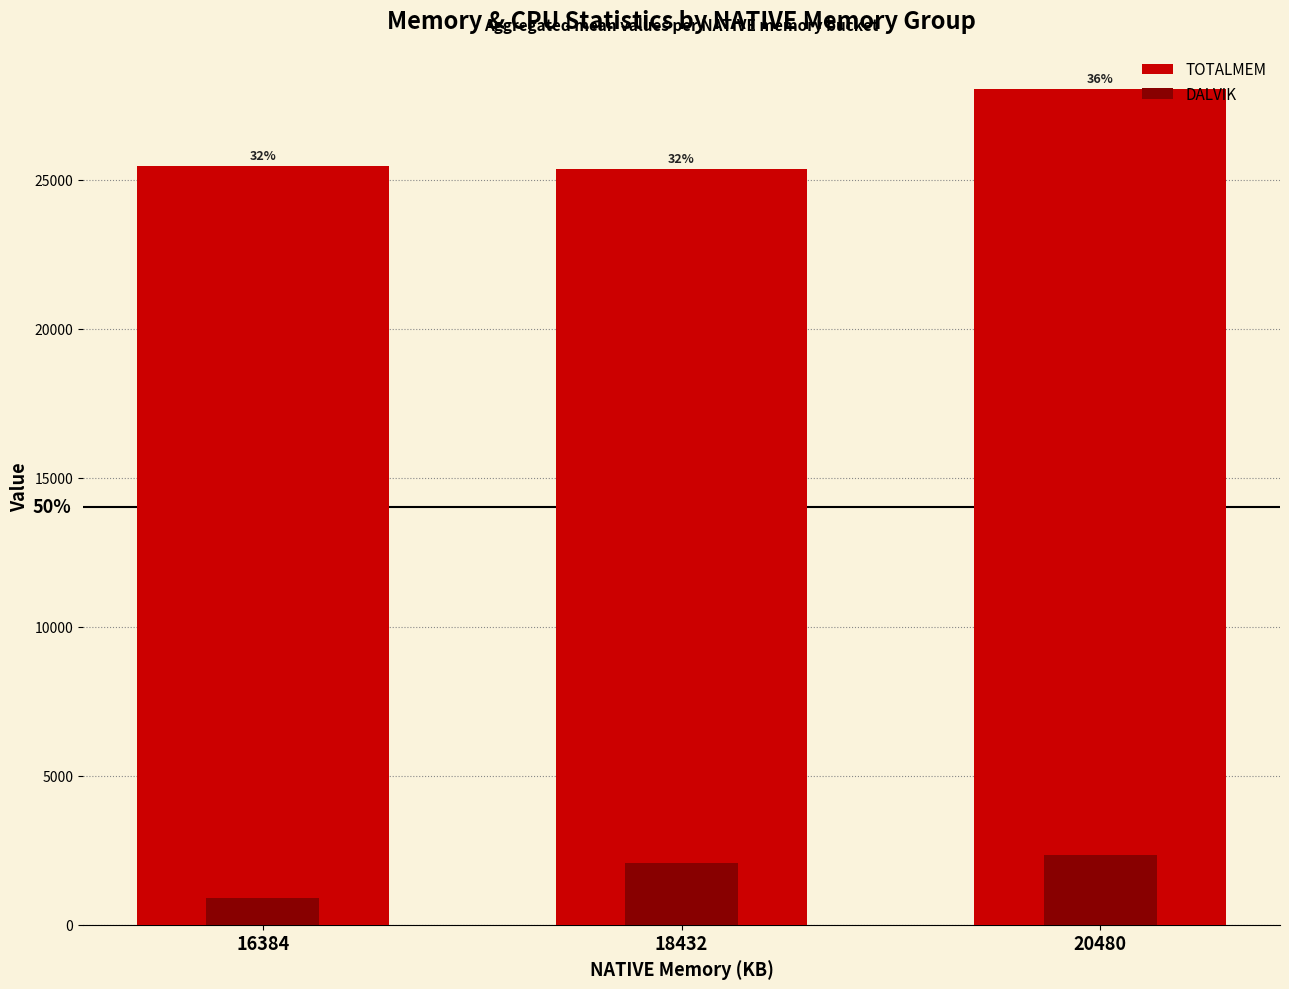

What is the total value across all series at 18432?

27424.5